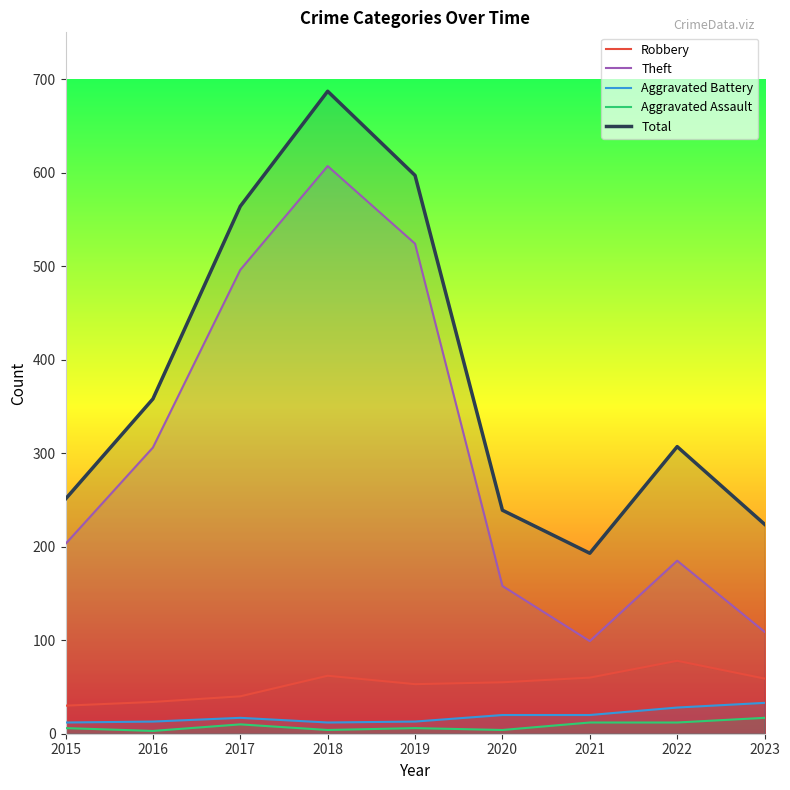

Which category has the highest value in the Total series?

2018